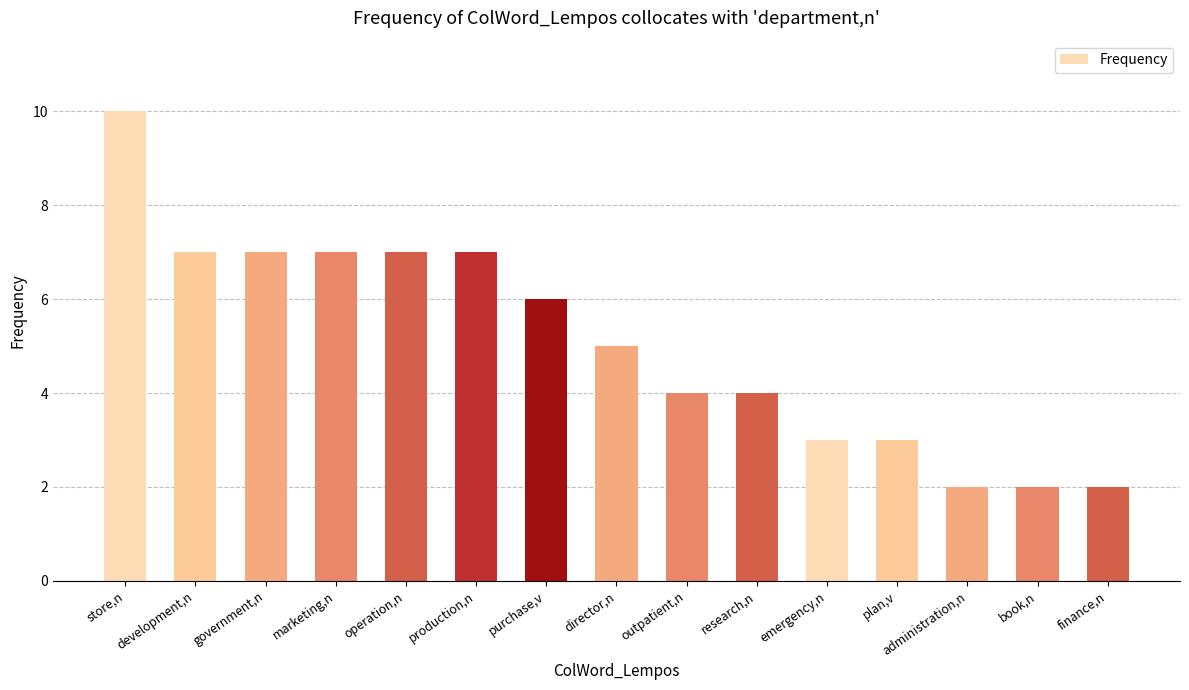

At which label does the data first exceed 5?

store,n